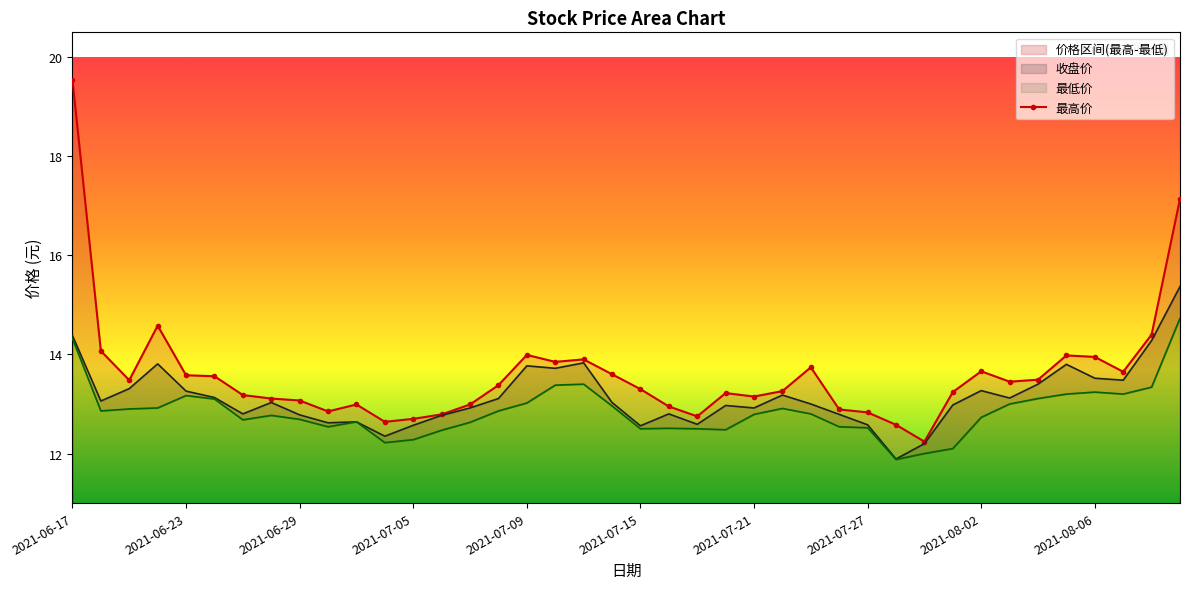

Is it true that 收盘价 equals 17.8 at 2021-08-02?

False